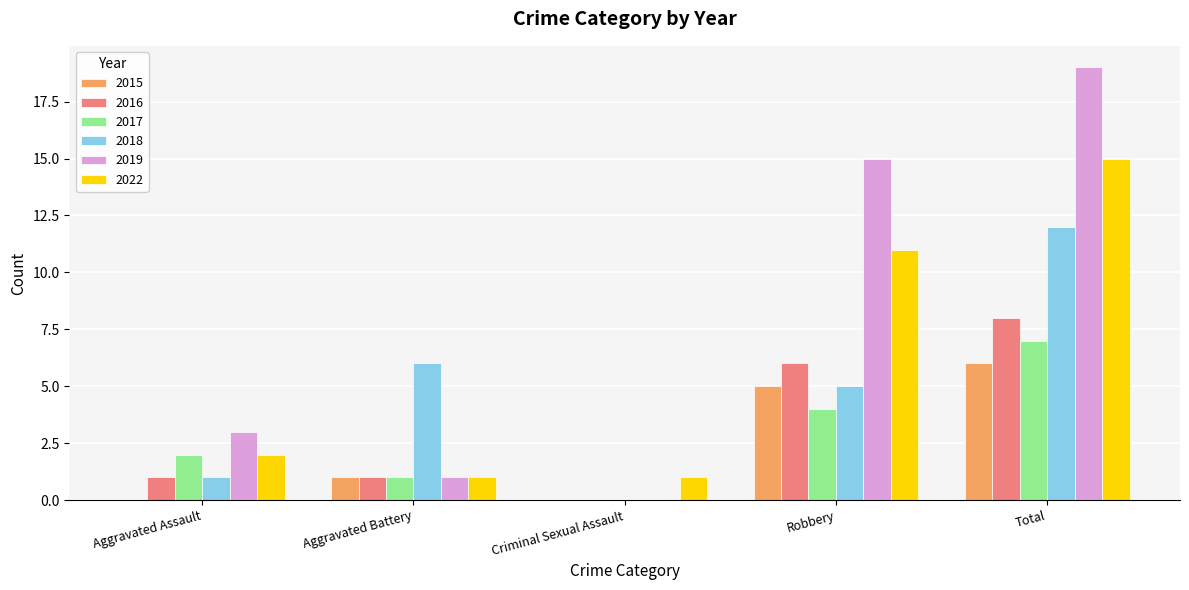

What value does the 2019 series have at Robbery, to the nearest 10?

20